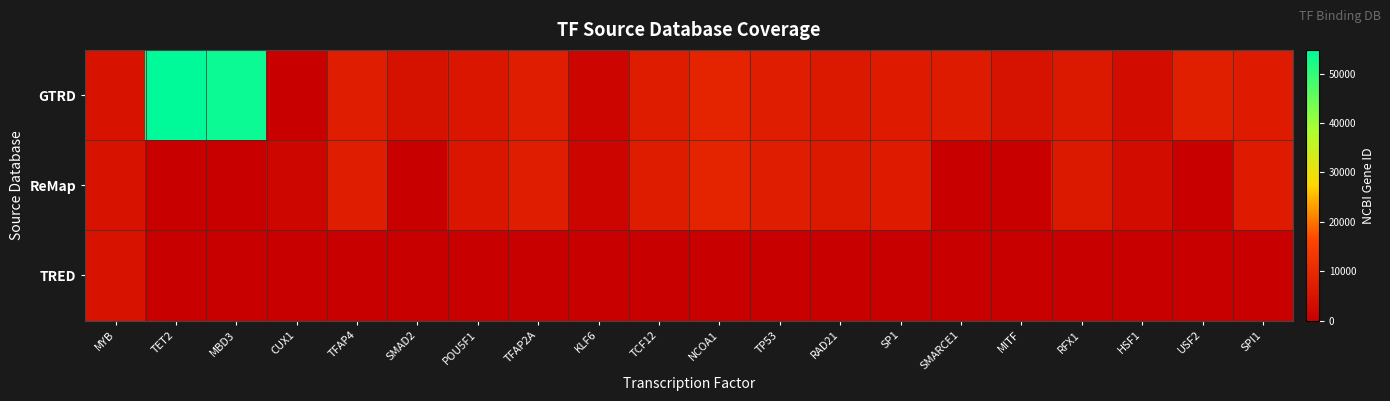

List the series in order of their overall mean, lowest first.

TRED, ReMap, GTRD